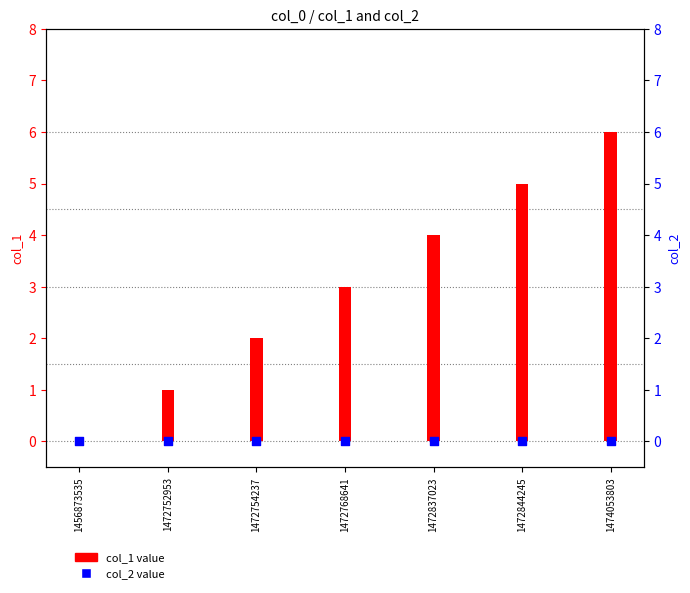

What is the total value across all series at 1472752953?

1